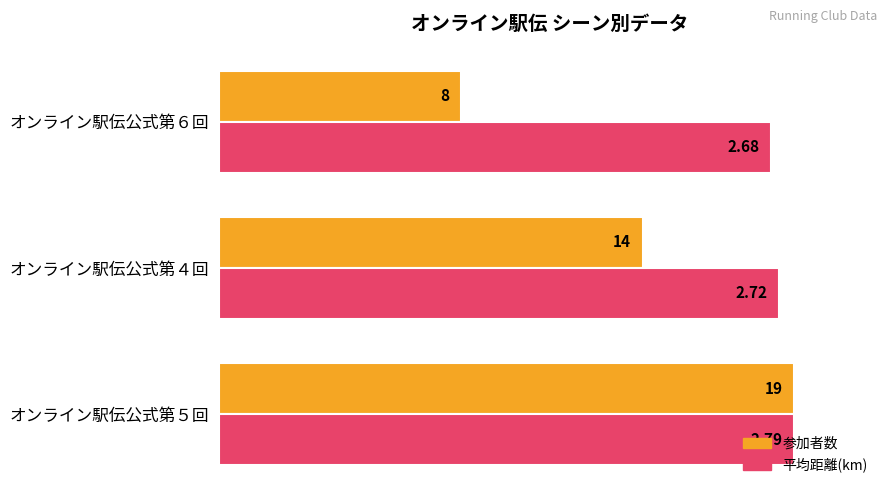

What are all the series names shown in the legend?

参加者数, 平均距離(km)